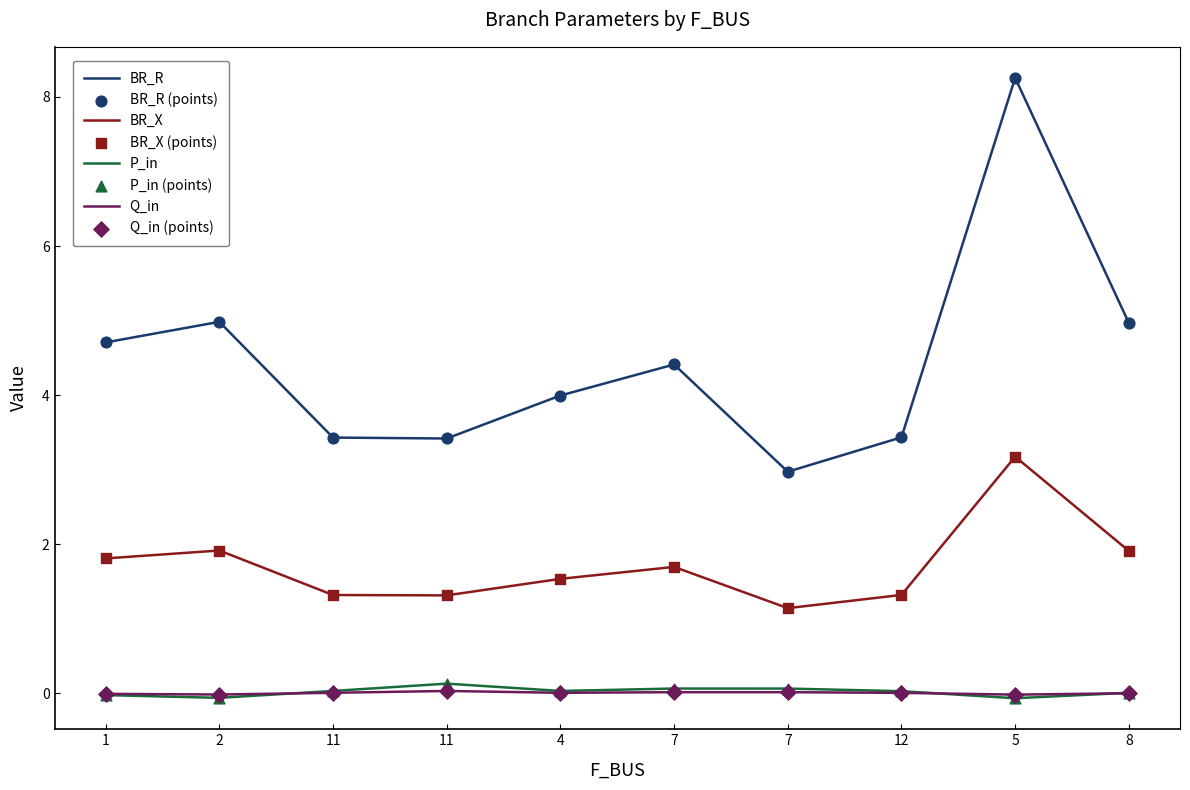

How many lines are shown in the chart?

4